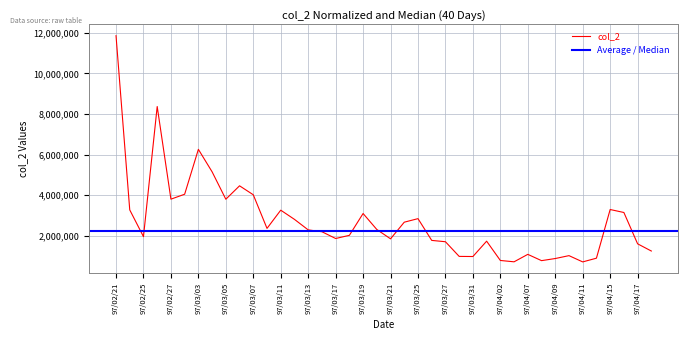

What is the value of the 32nd point from the left?

766870